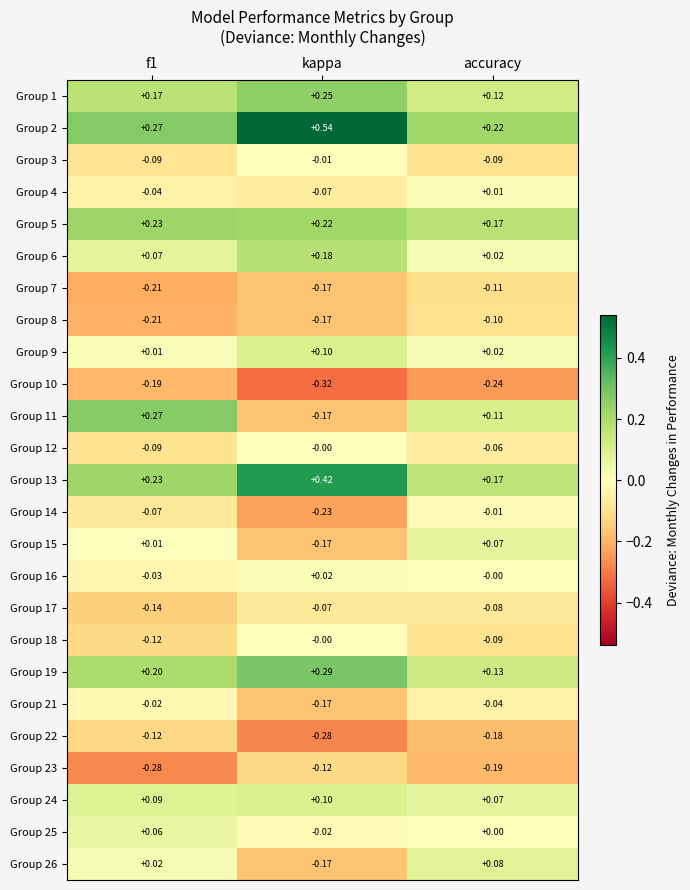

Which label corresponds to the largest value in the chart?

kappa